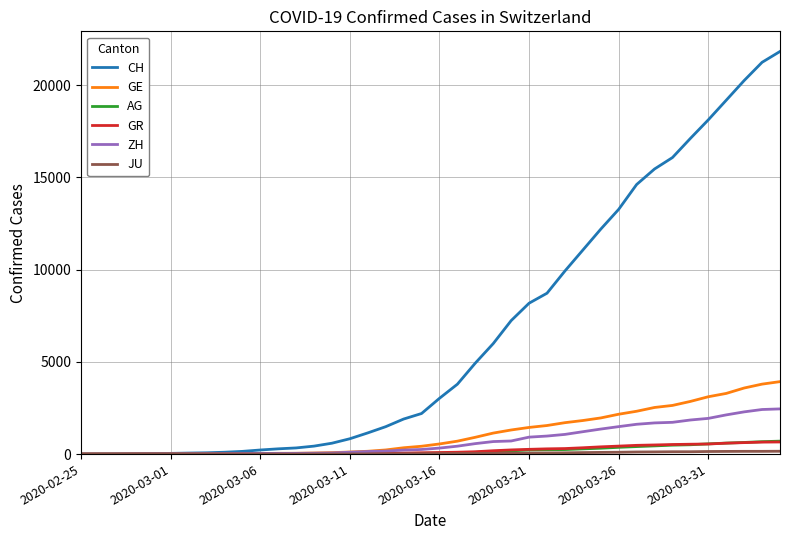

What is the maximum value shown in the chart?

21827